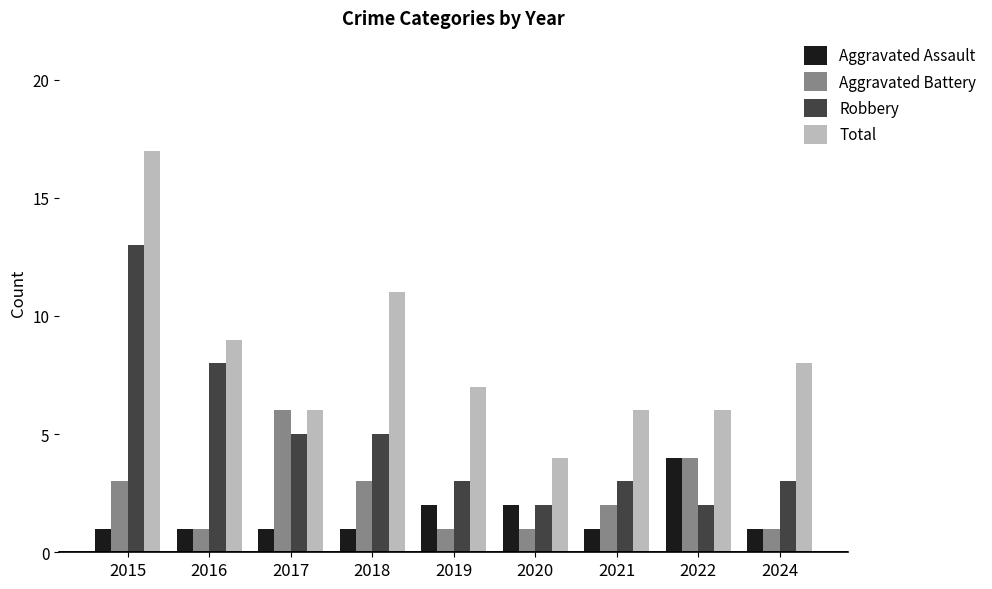

True or false: Aggravated Assault has a value of 1 at 2024.

True